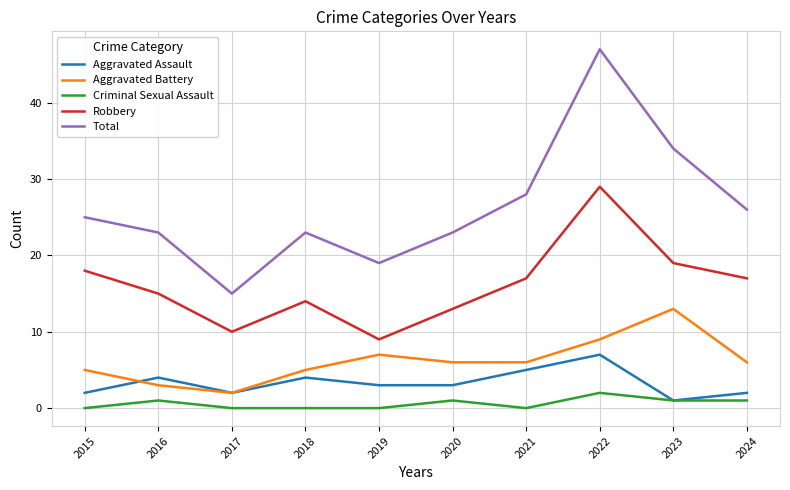

What value does the Aggravated Assault series have at 2020?

3